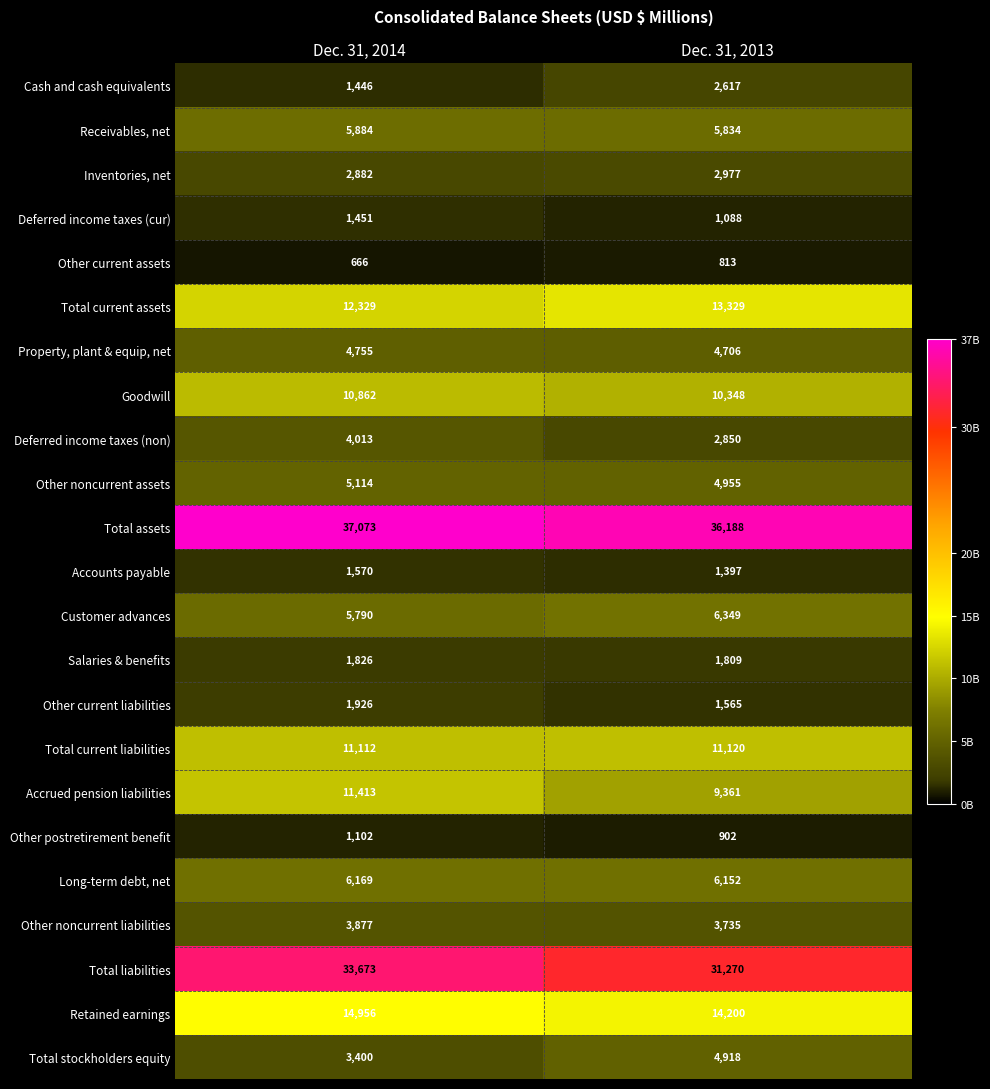

List the series in order of their peak value, highest first.

Total assets, Total liabilities, Retained earnings, Total current assets, Accrued pension liabilities, Total current liabilities, Goodwill, Customer advances, Long-term debt, net, Receivables, net, Other noncurrent assets, Total stockholders equity, Property, plant & equip, net, Deferred income taxes (non), Other noncurrent liabilities, Inventories, net, Cash and cash equivalents, Other current liabilities, Salaries & benefits, Accounts payable, Deferred income taxes (cur), Other postretirement benefit, Other current assets